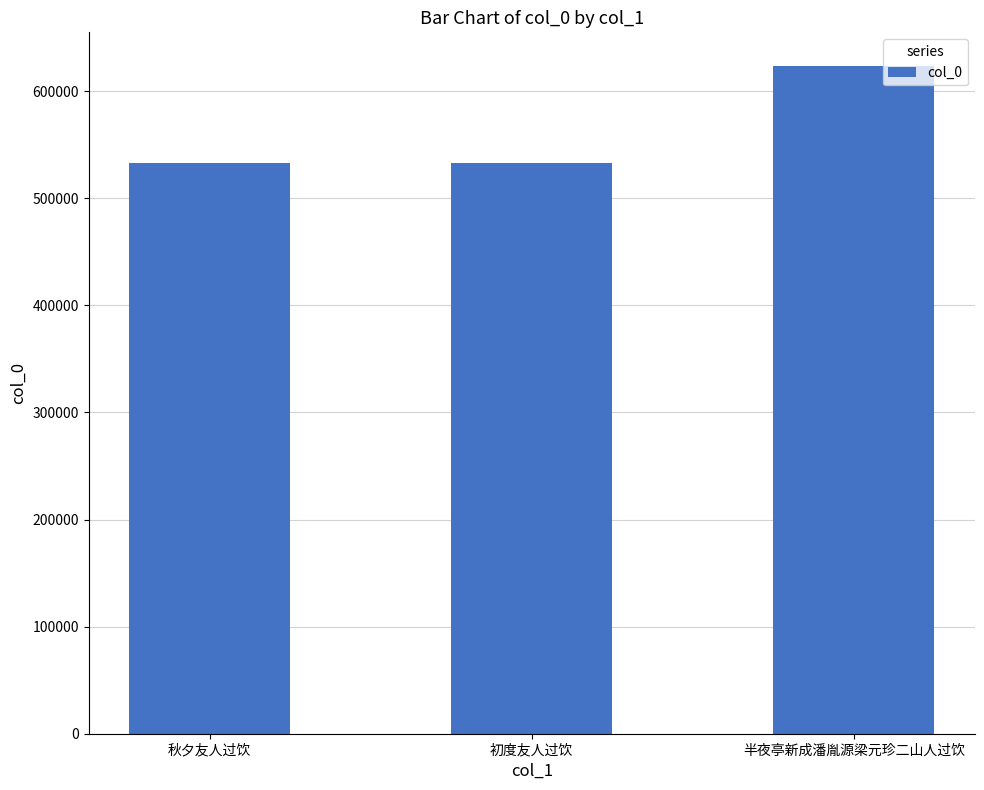

What is the maximum value shown in the chart?

623827